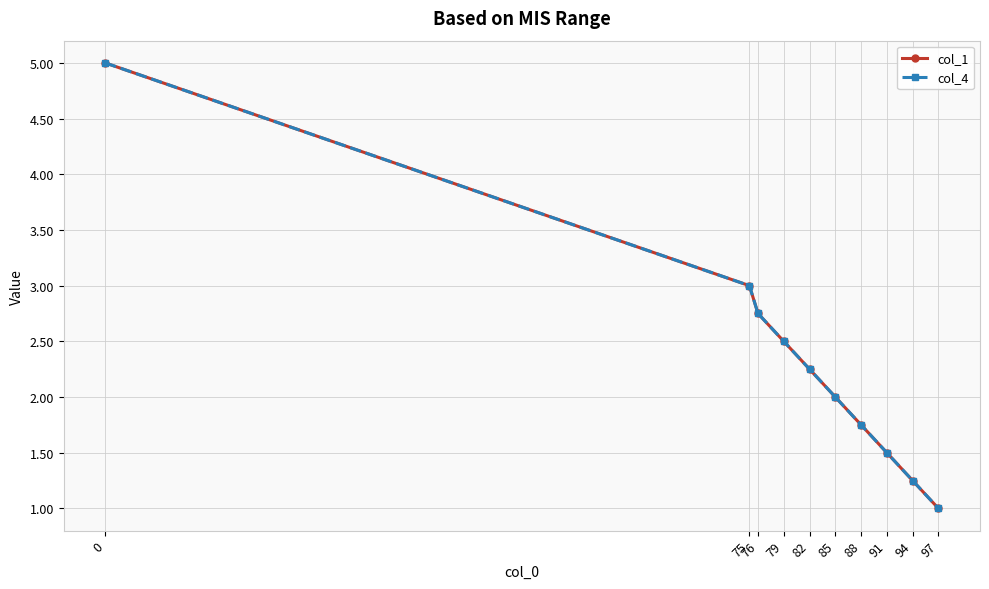

What is the sum of the col_1 values at 94 and 79?

3.8